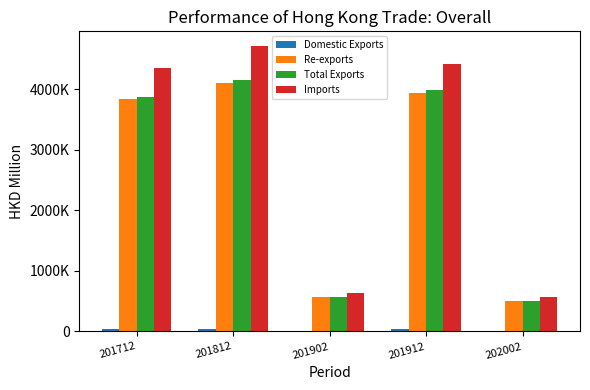

Are the bars horizontal?

No